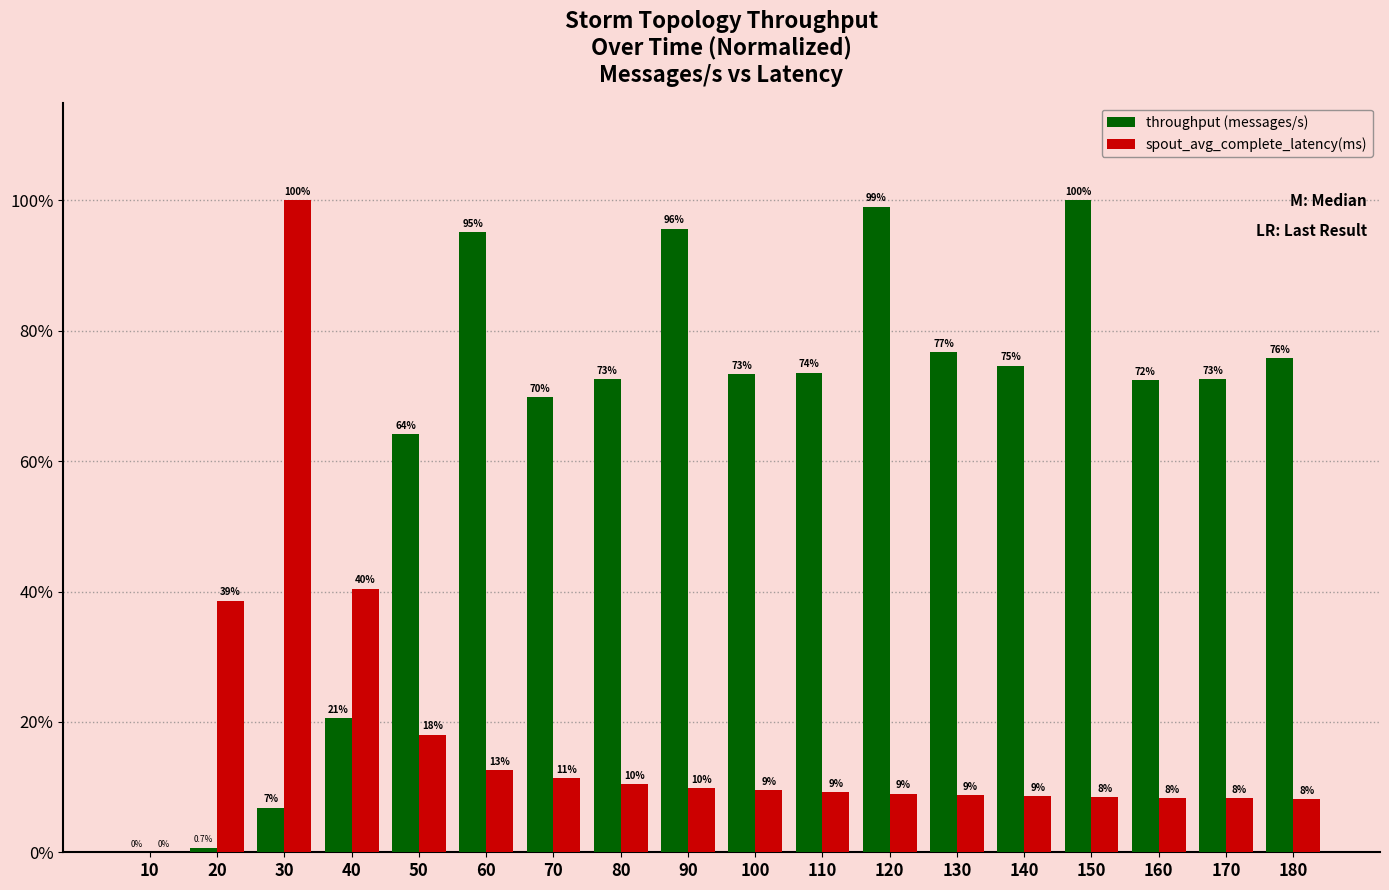

What is the spread (max minus min) of values at 180?

67.6